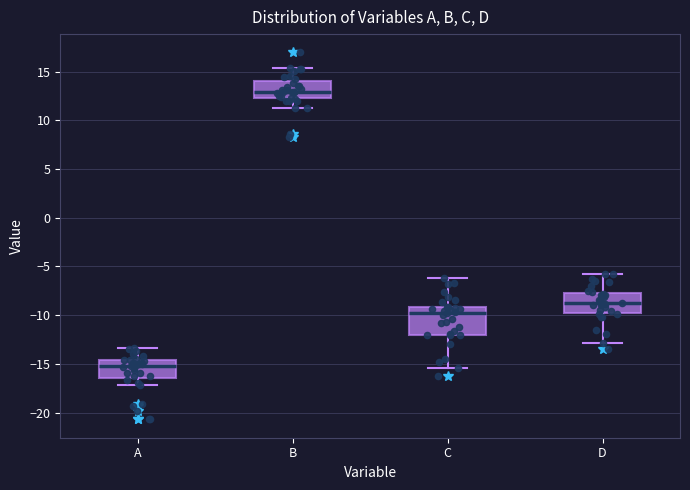

Reading left to right, transcribe this box plot: for each box, give where its median line is, the range the box spans, and where its two whiskers end, as read against the y-axis. The values are not printed on the chart, so give them approximately, as read against the axis.

A: median -15.0, box -16.5 to -14.5, whiskers -17.0 to -13.5
B: median 13.0, box 12.5 to 14.0, whiskers 11.0 to 15.5
C: median -10.0, box -12.0 to -9.0, whiskers -15.5 to -6.0
D: median -8.5, box -10.0 to -7.5, whiskers -13.0 to -5.5